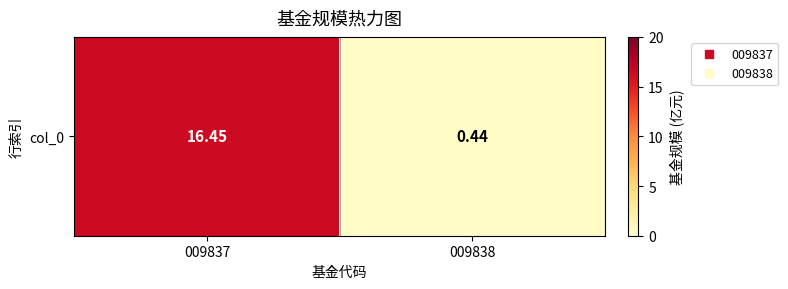

Reading right to left, what are all the values shown in this chart?

0.4	16.4